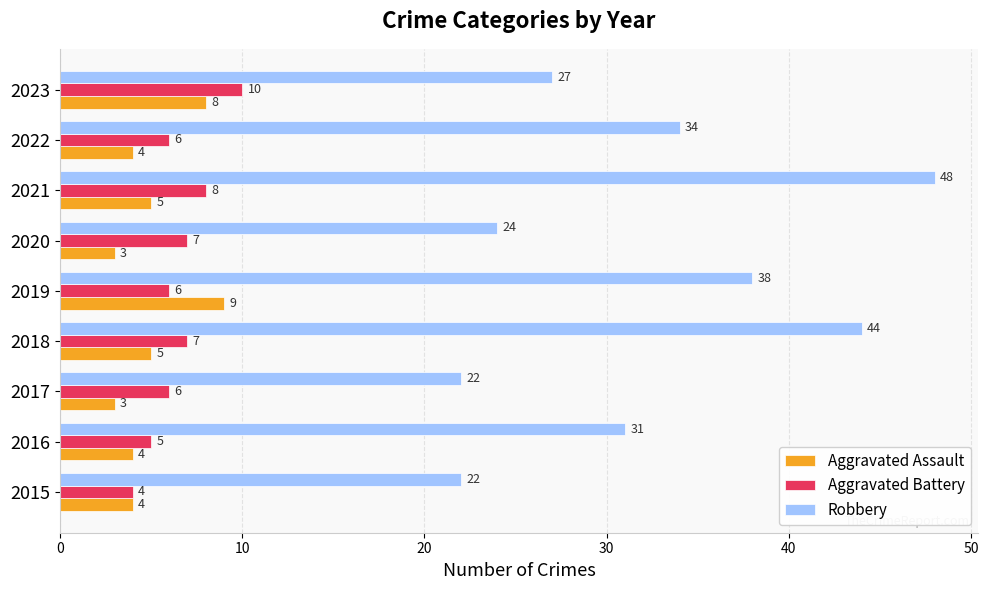

Where is Robbery nearest to the value 35?

2022